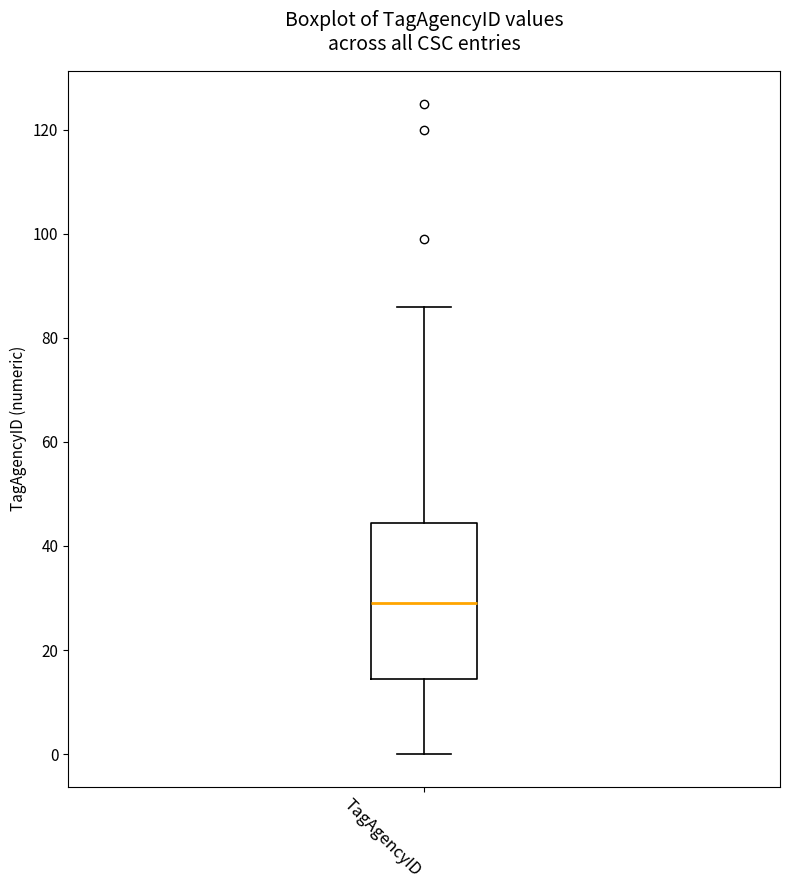

Transcribe this box plot: give where the median line is, the range the box spans, and where the two whiskers end, as read against the y-axis. The values are not printed on the chart, so give them approximately, as read against the axis.

median 30, box 14 to 44, whiskers 0 to 86